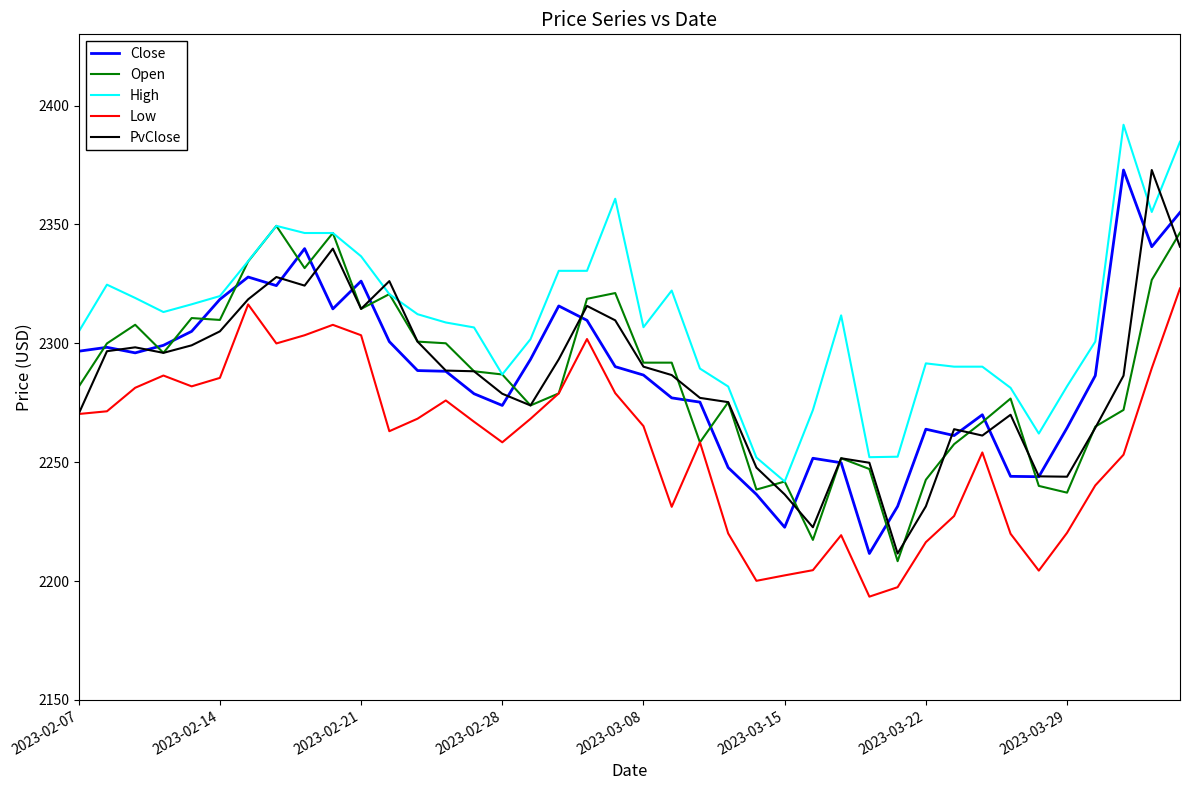

What is the maximum value for Close?

2372.9